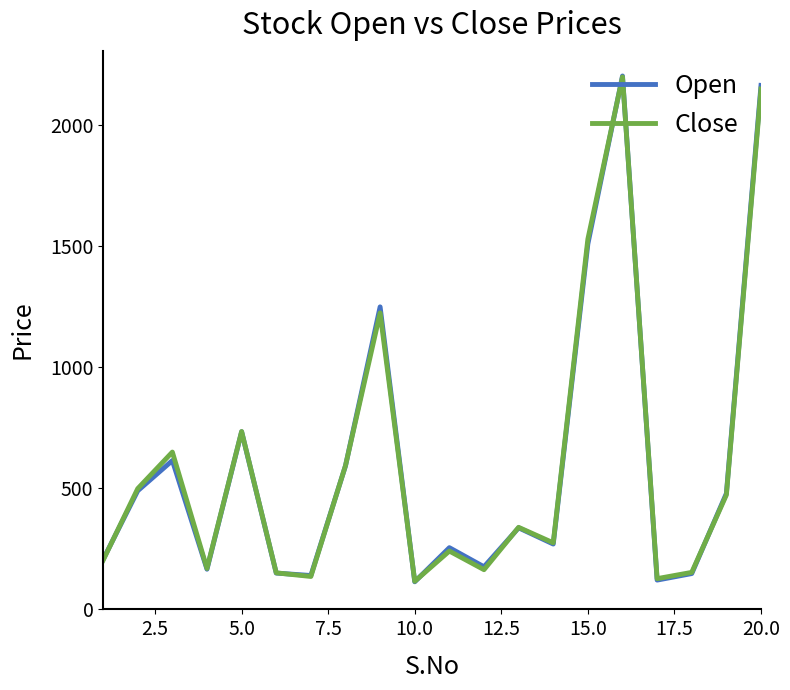

What is the difference between the maximum and second lowest values in the Close series?

2073